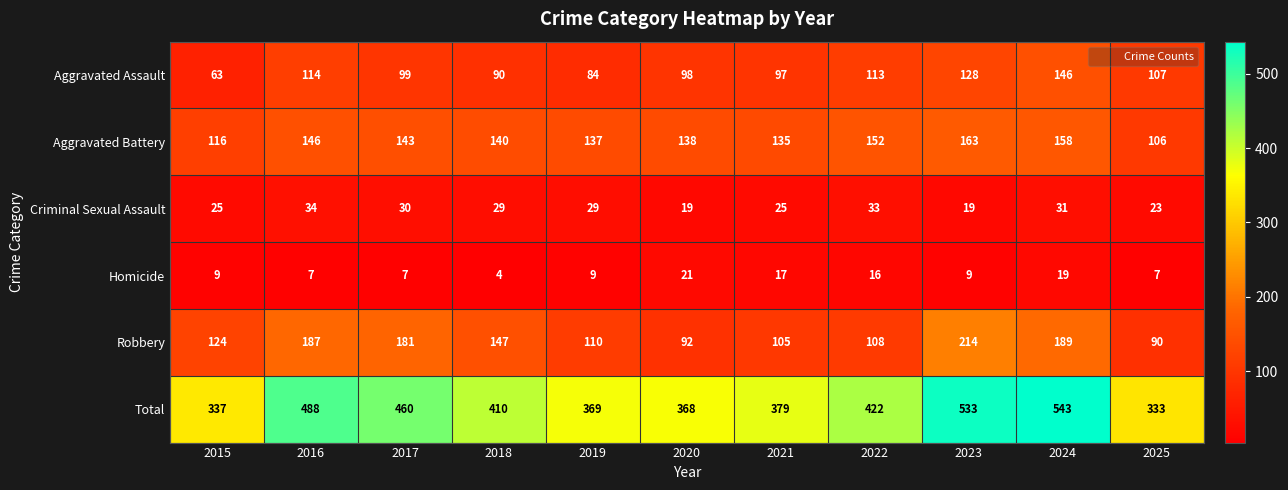

Is it true that Homicide equals 7 at 2017?

True